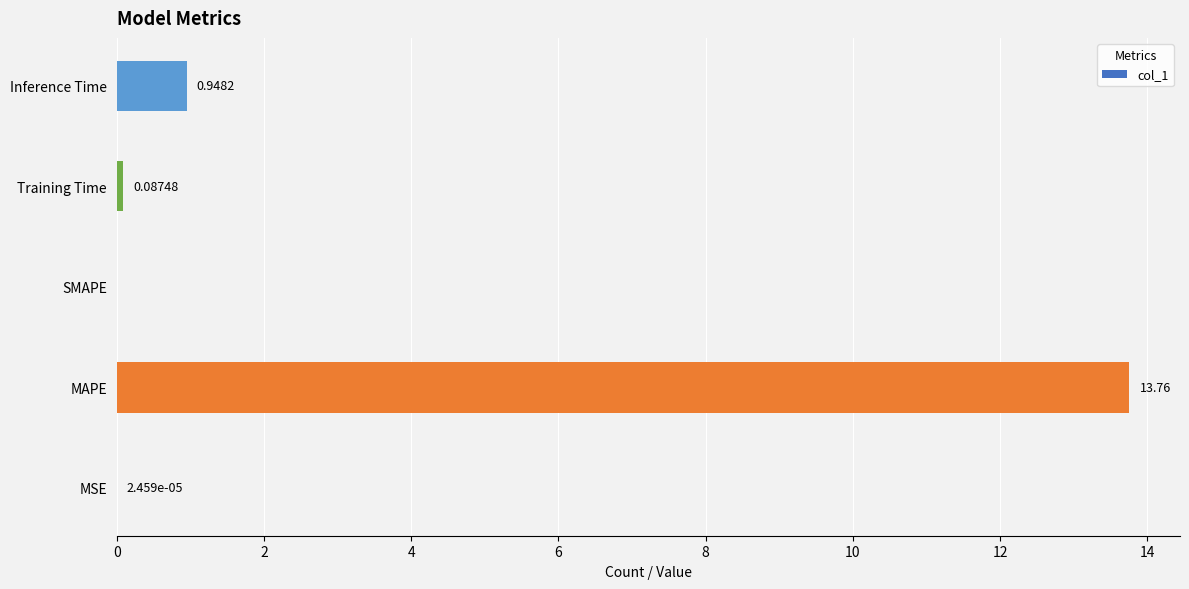

At which category does the chart reach its peak across all series?

MAPE